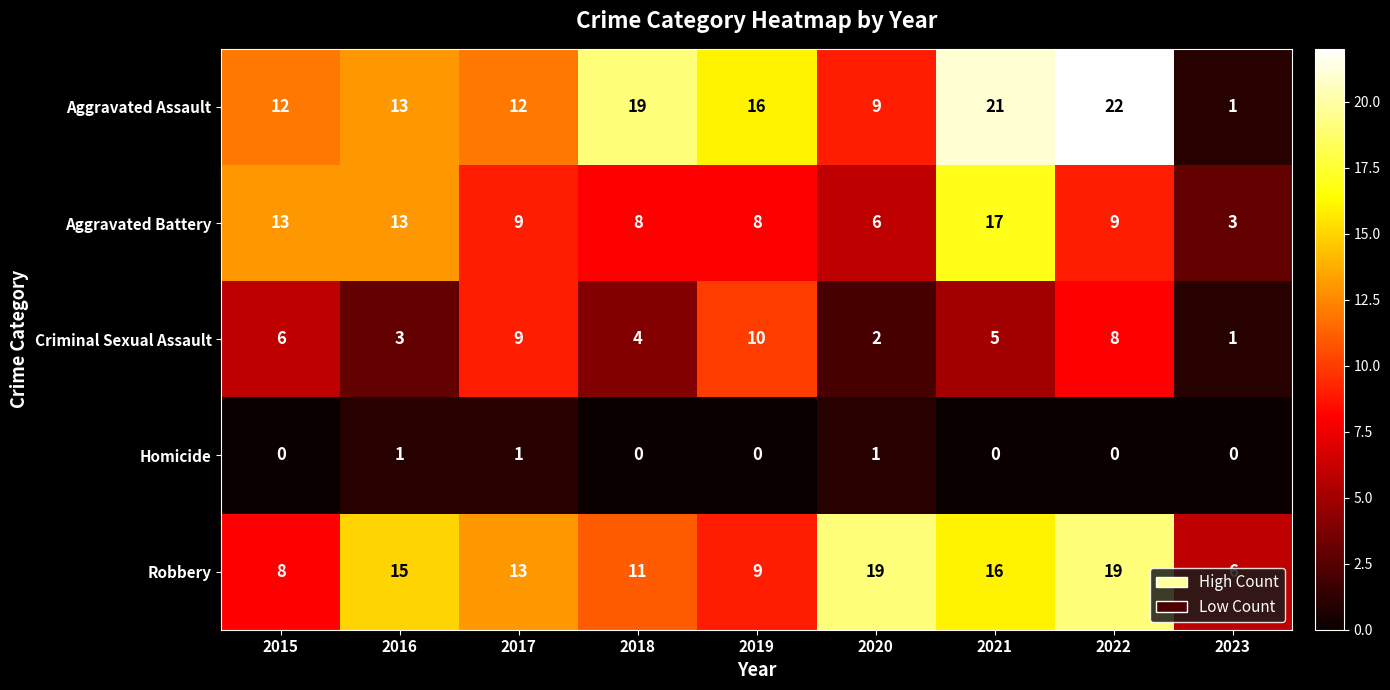

List the series in order of their peak value, highest first.

Aggravated Assault, Robbery, Aggravated Battery, Criminal Sexual Assault, Homicide